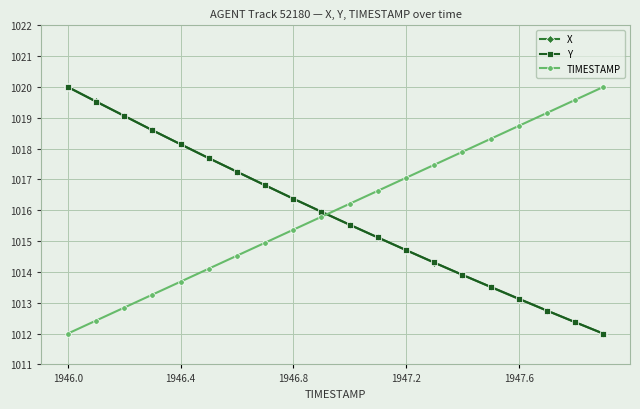

Which series has the largest total across all categories?

TIMESTAMP